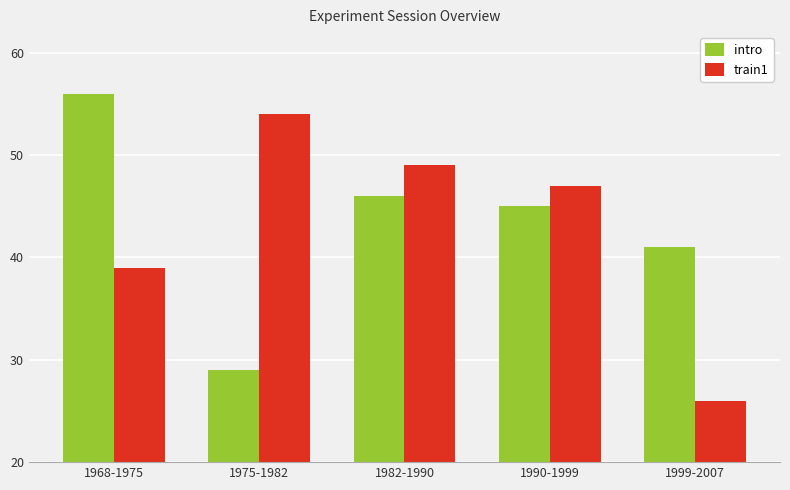

What is the difference between the maximum and minimum values in the intro series?

27